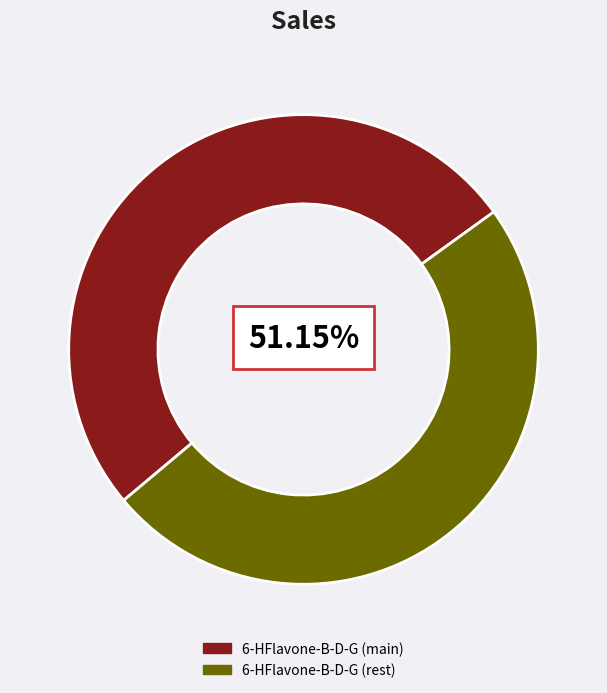

Is 6-HFlavone-B-D-G (rest) the majority of the pie?

No